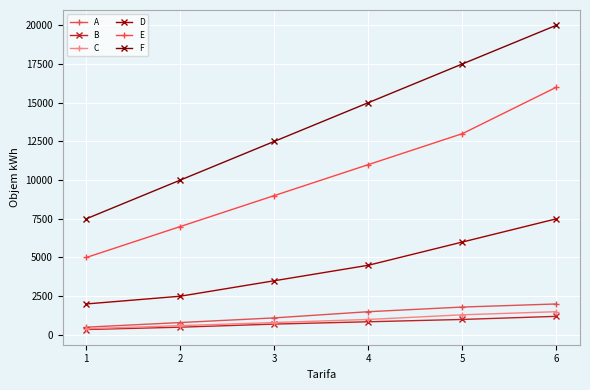

Which series has the widest spread of values?

F